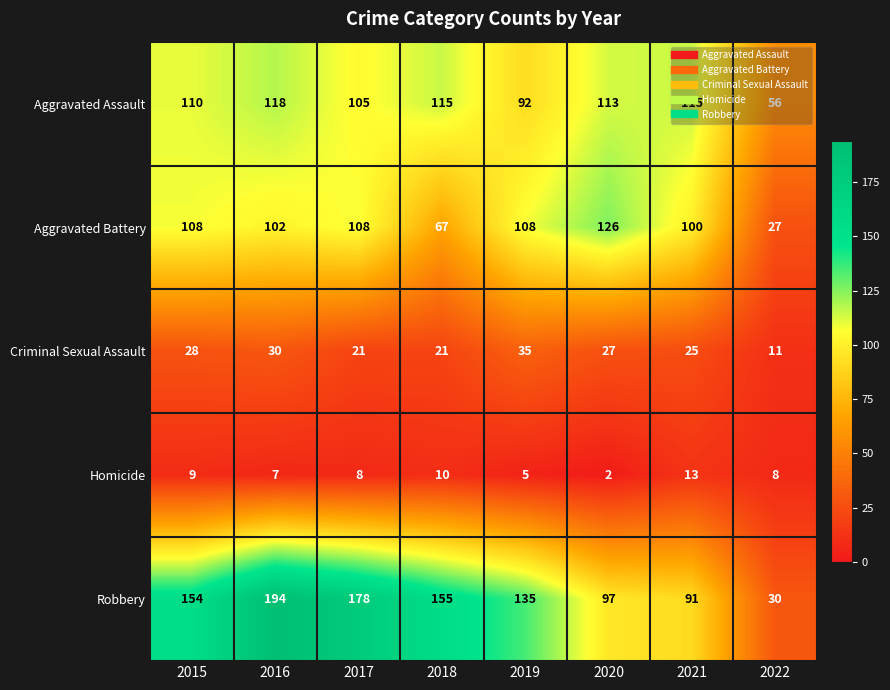

Which series has the widest spread of values?

Robbery